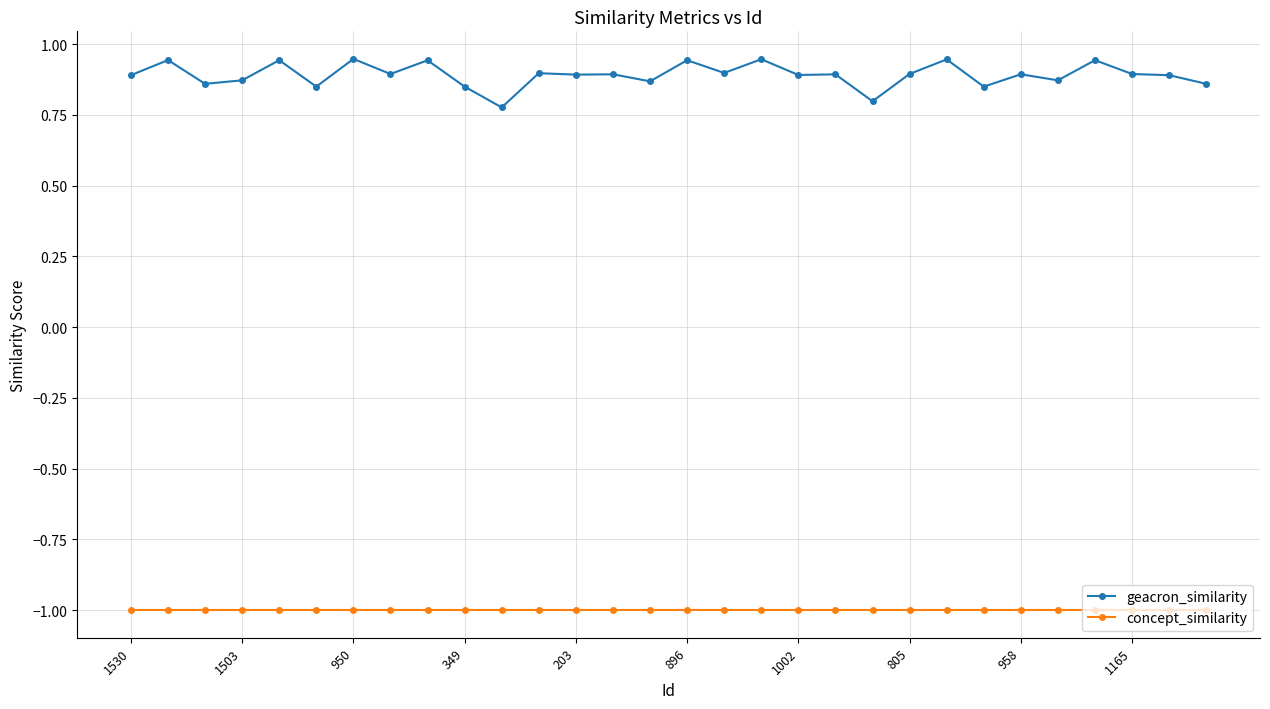

What is the sum of all concept_similarity values?

-30.0